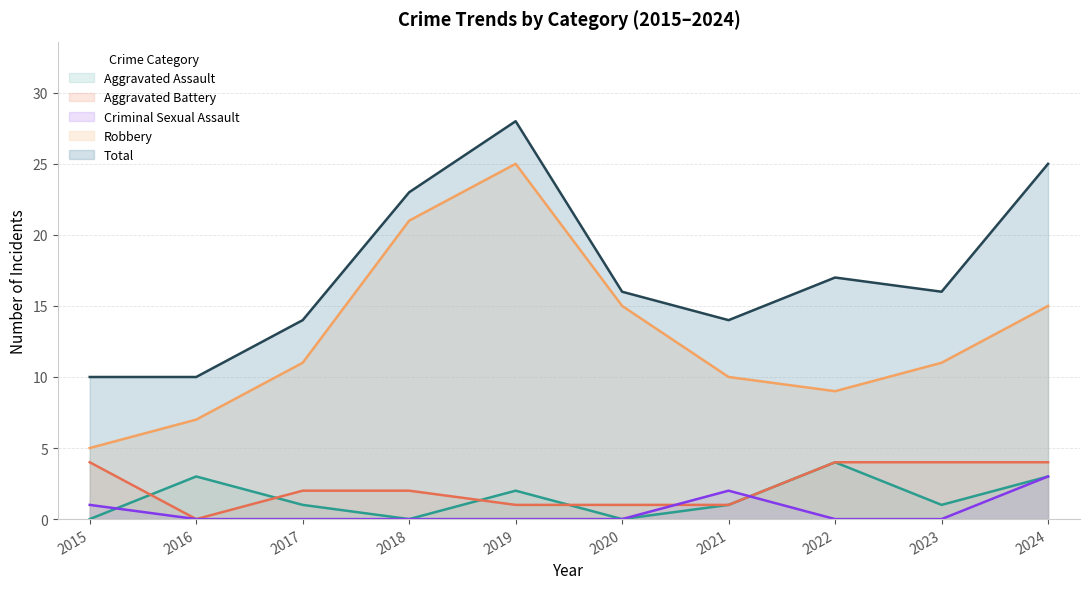

Is it true that Robbery equals 15 at 2020?

True